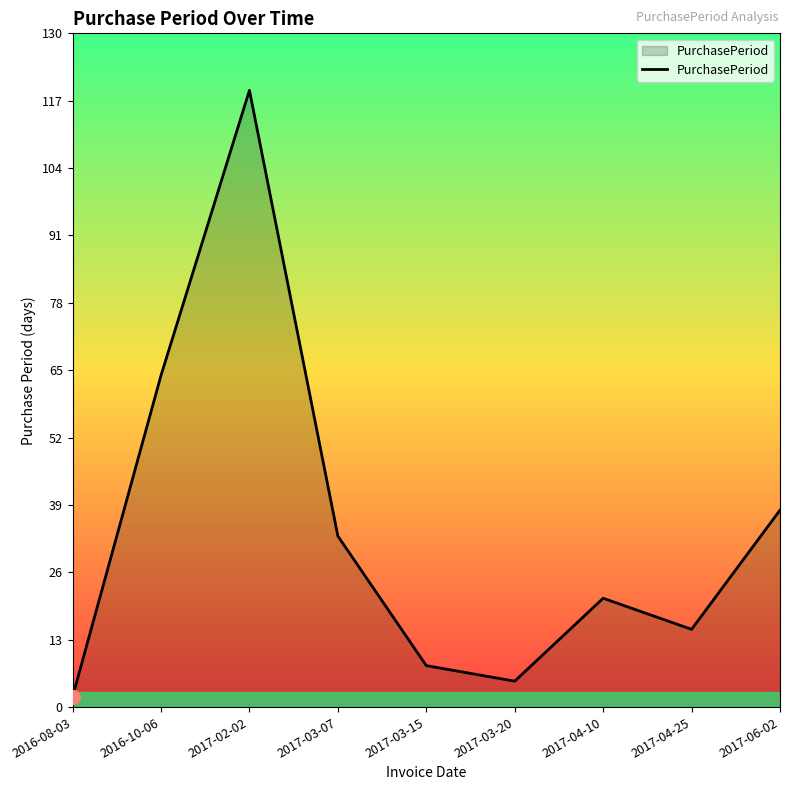

List the labels in order of value, largest first.

2017-02-02, 2016-10-06, 2017-06-02, 2017-03-07, 2017-04-10, 2017-04-25, 2017-03-15, 2017-03-20, 2016-08-03